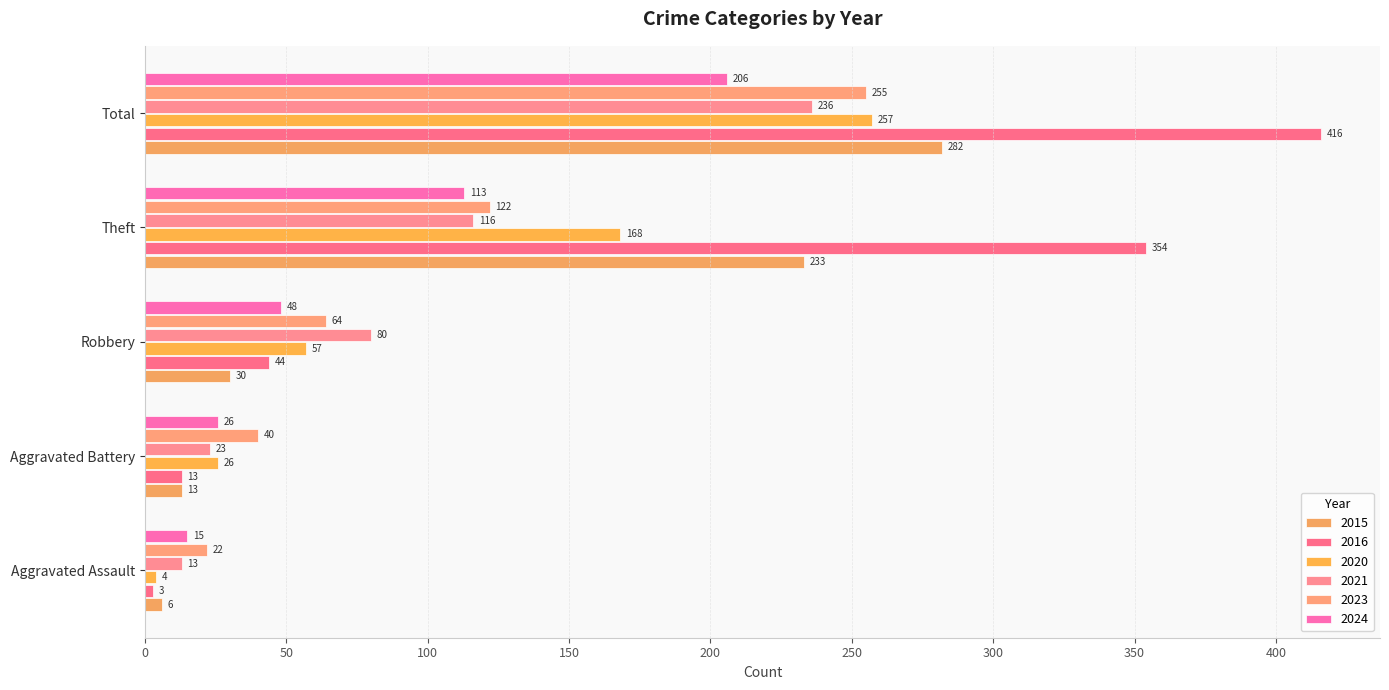

What is the difference between the maximum and second lowest values in the 2023 series?

215